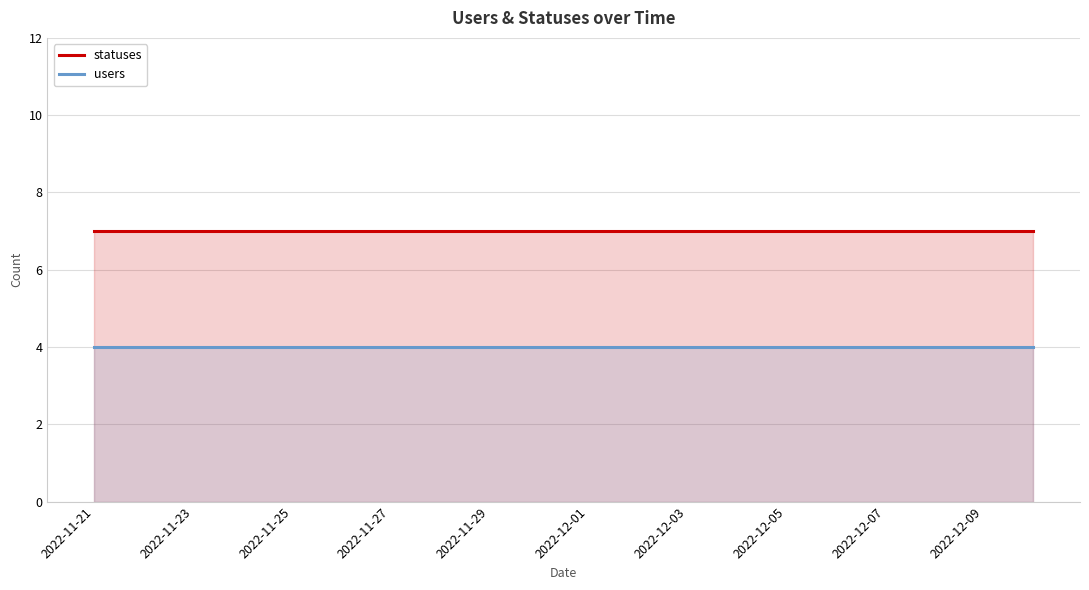

What is the sum of the statuses values at 2022-11-25 and 2022-12-05?

14